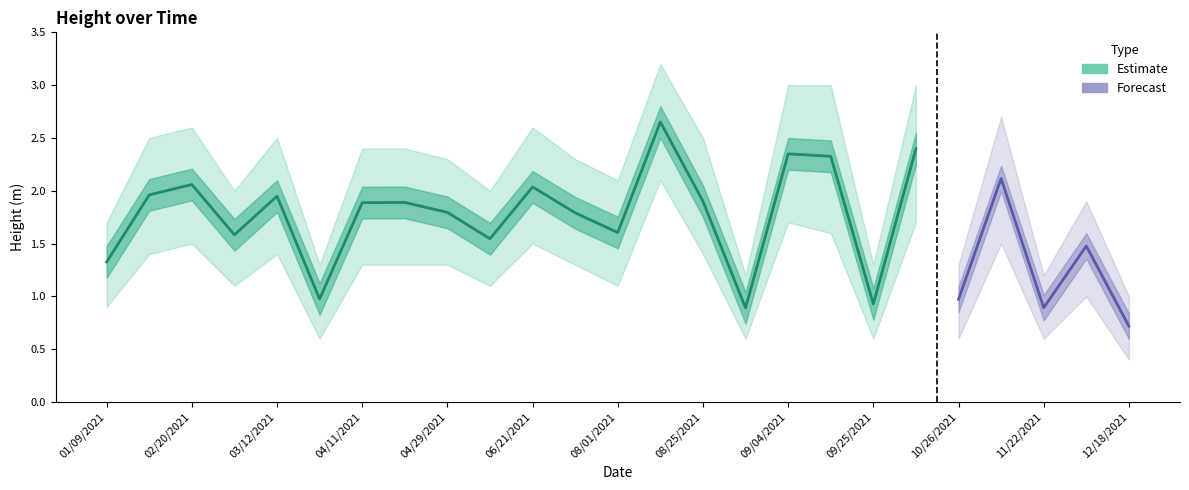

Is it true that height equals 0.5 at 09/04/2021?

False